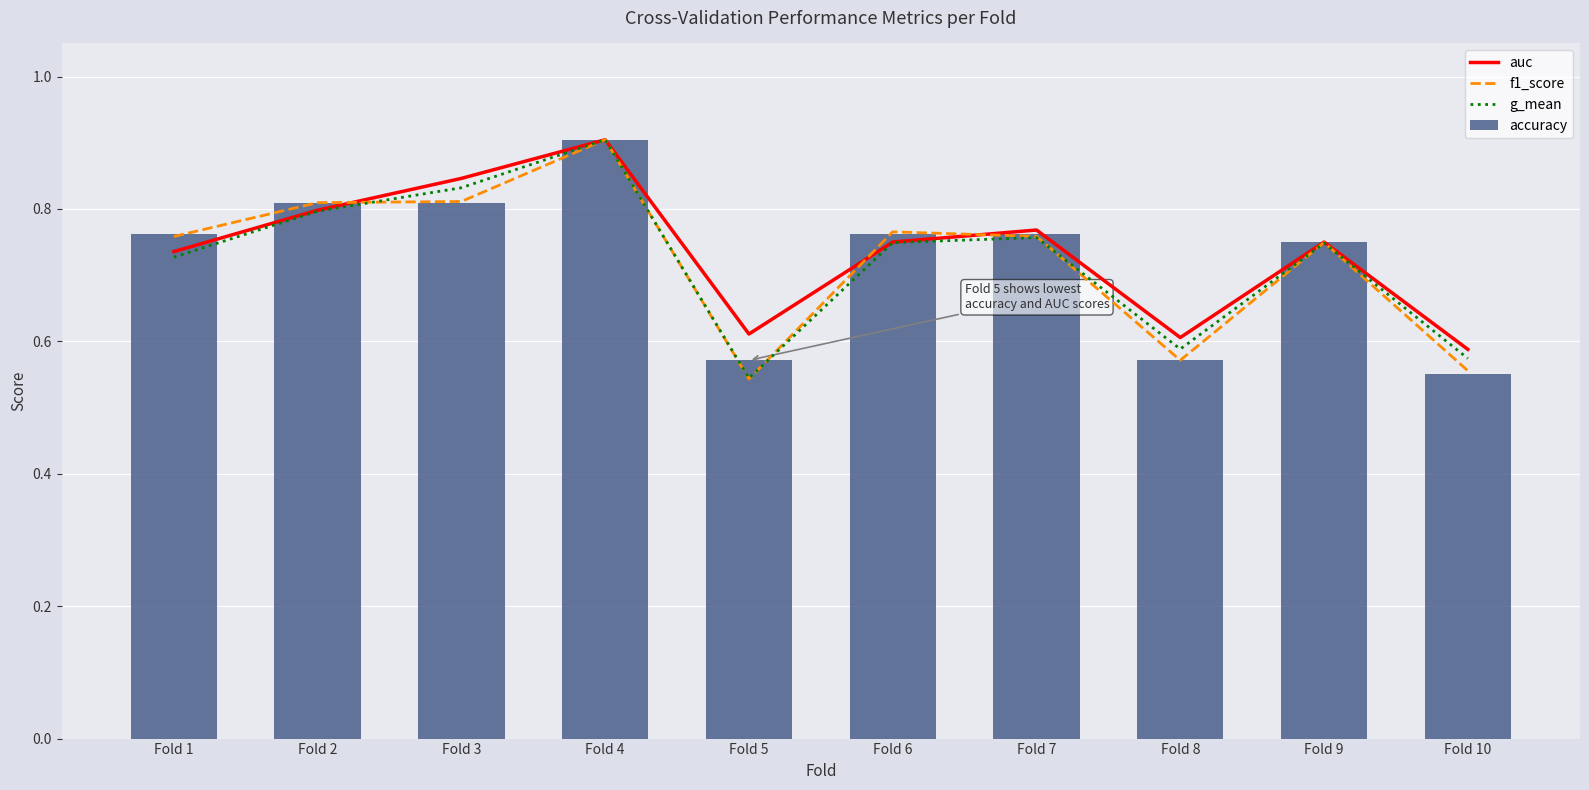

The value of g_mean at Fold 6 is 0.7. True or false?

True